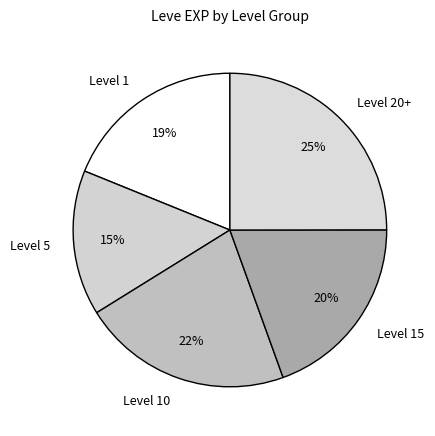

Between Level 1 and Level 20+, which is larger?

Level 20+